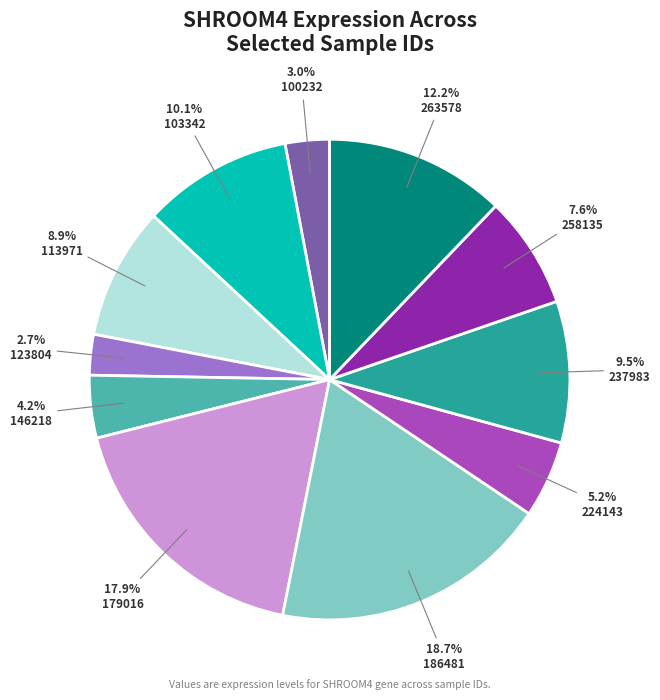

Is there any slice that represents more than half of the pie?

No